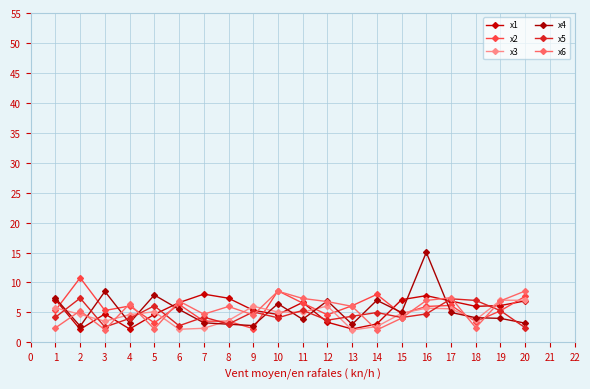

What is the smallest value displayed?

2.1